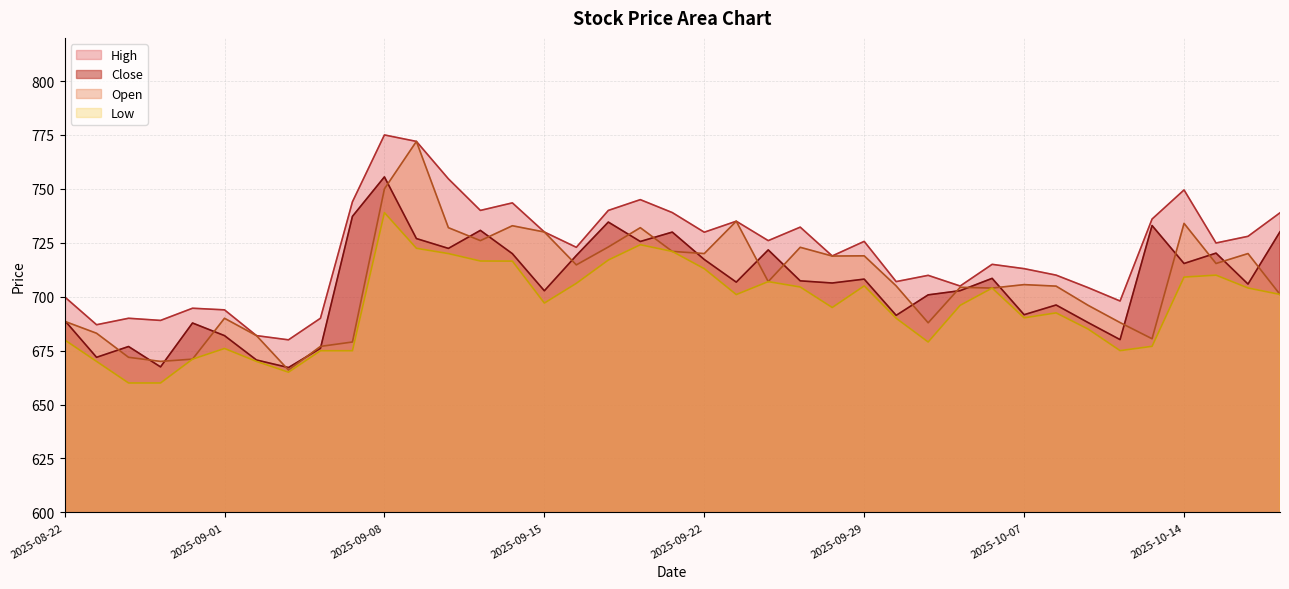

What is the value of the High point at the 11th from the left?

775.0